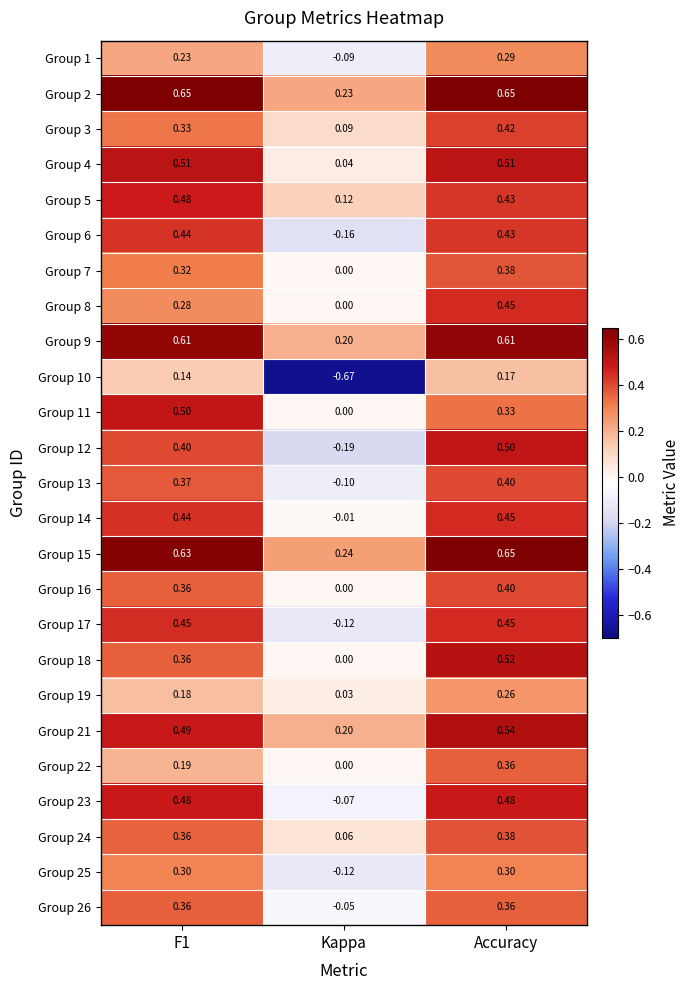

Is the value of Group 6 at Accuracy greater than the value of Group 19 at F1?

Yes